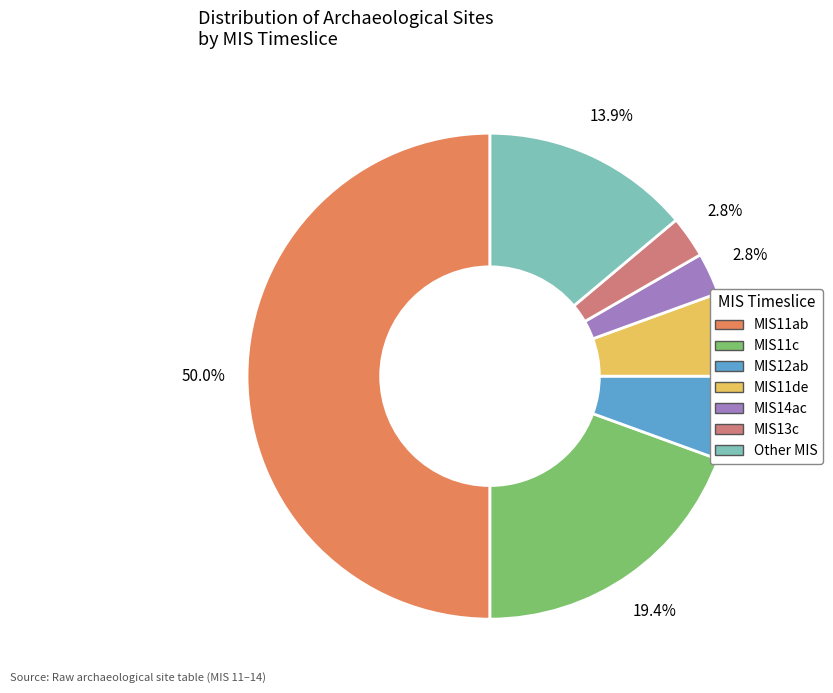

Which category has the biggest portion of the pie?

MIS11ab